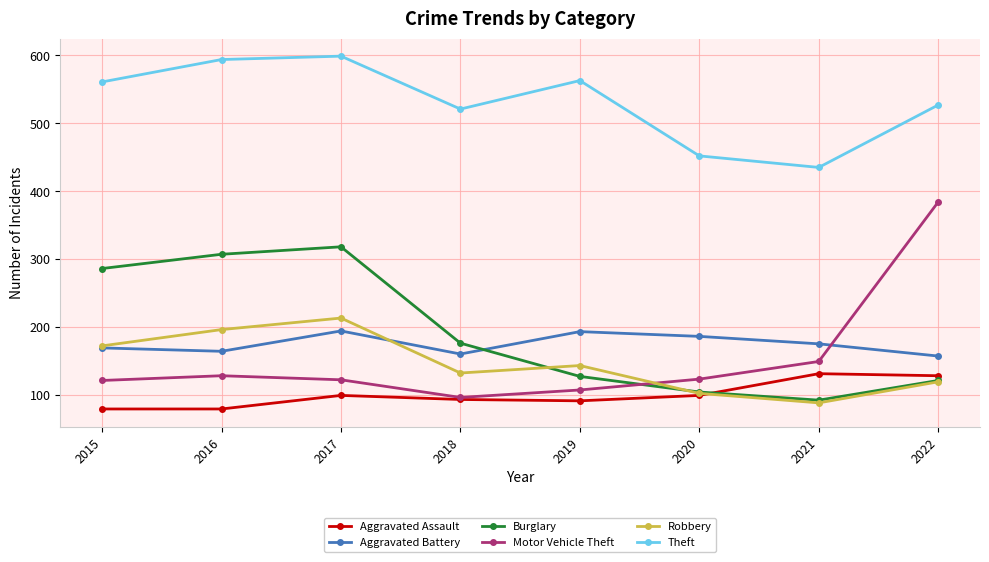

At which label does Aggravated Battery first exceed 175?

2017